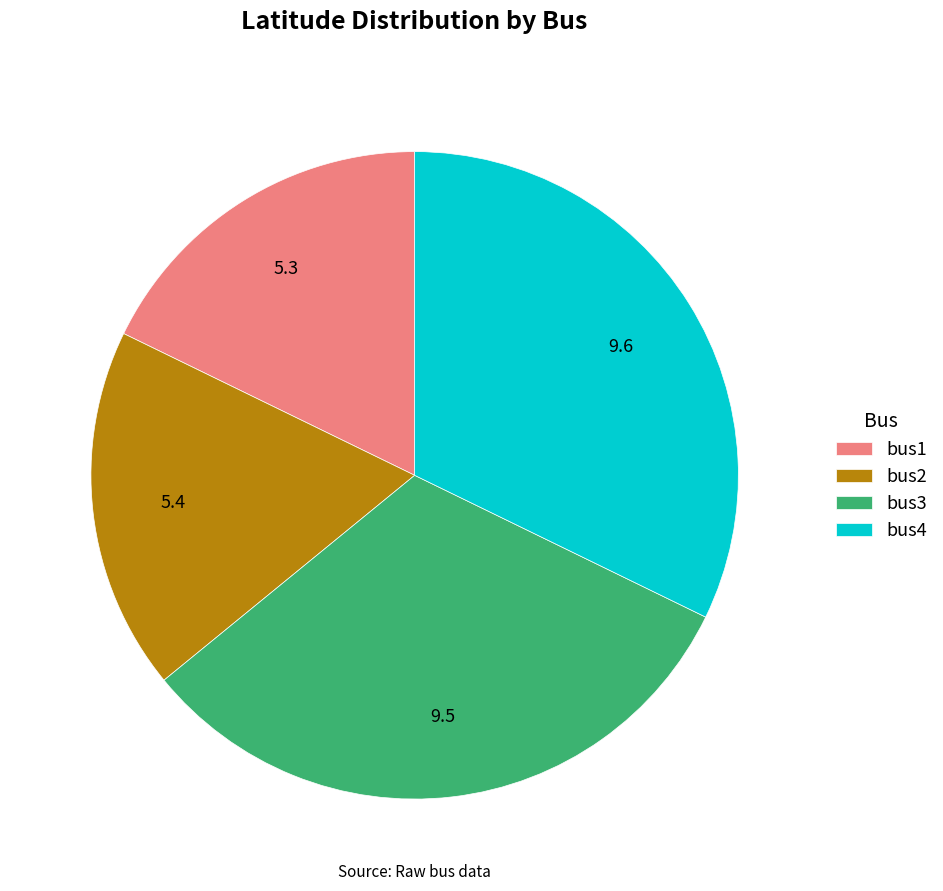

The bus3 slice represents 18% of the pie. True or false?

False